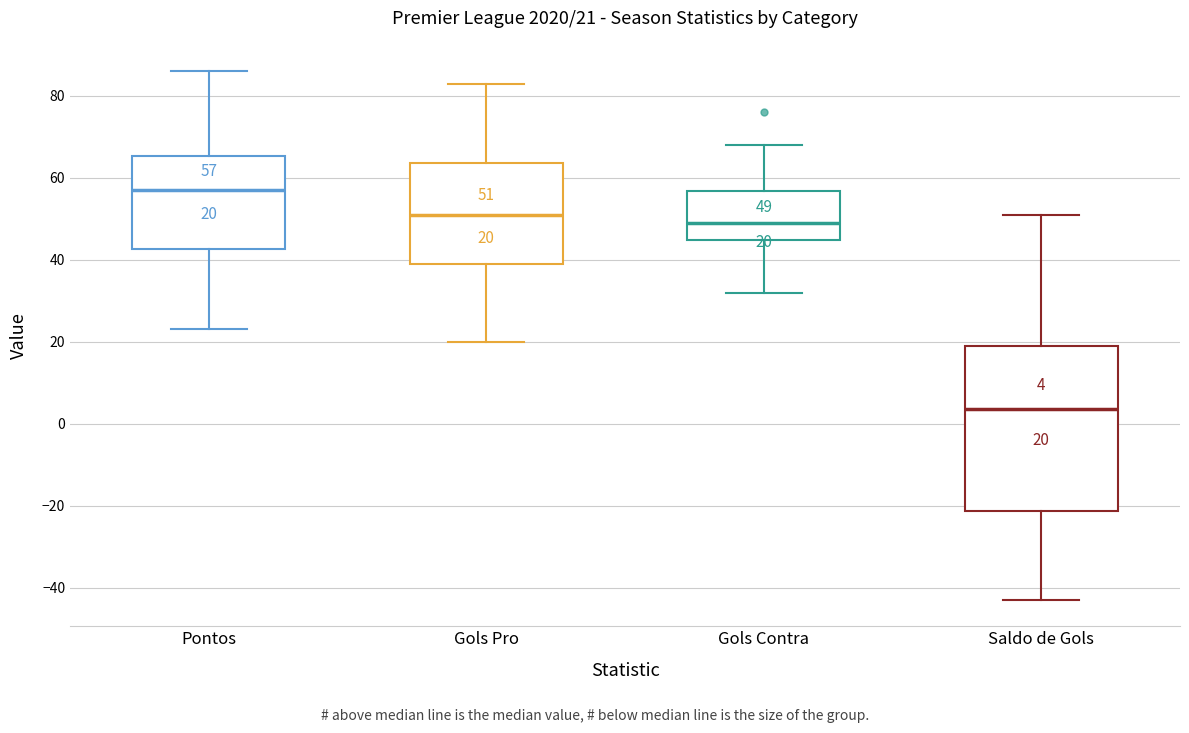

Which box's median line is the lowest?

Saldo de Gols